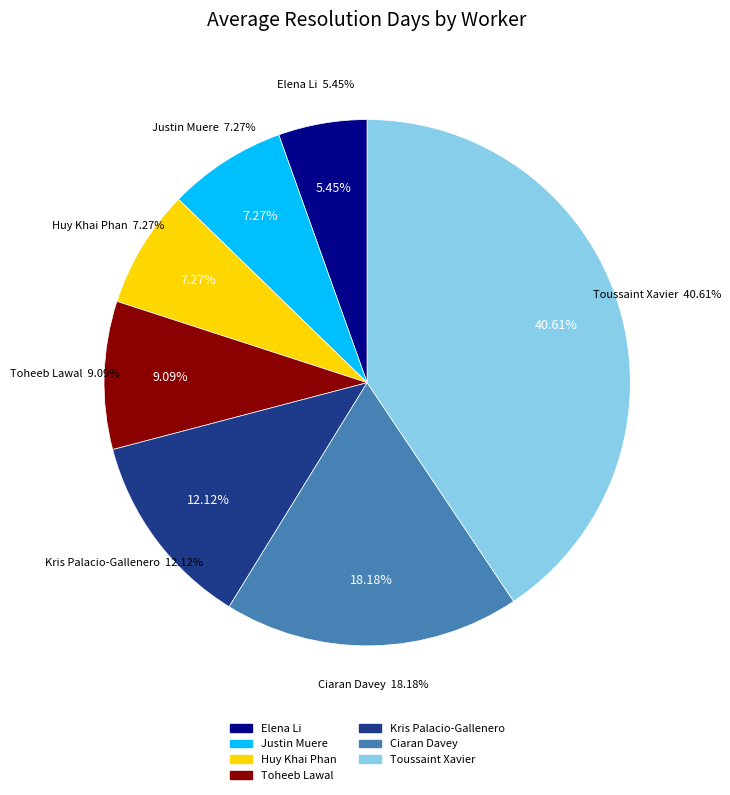

How many segments does this pie chart have?

7